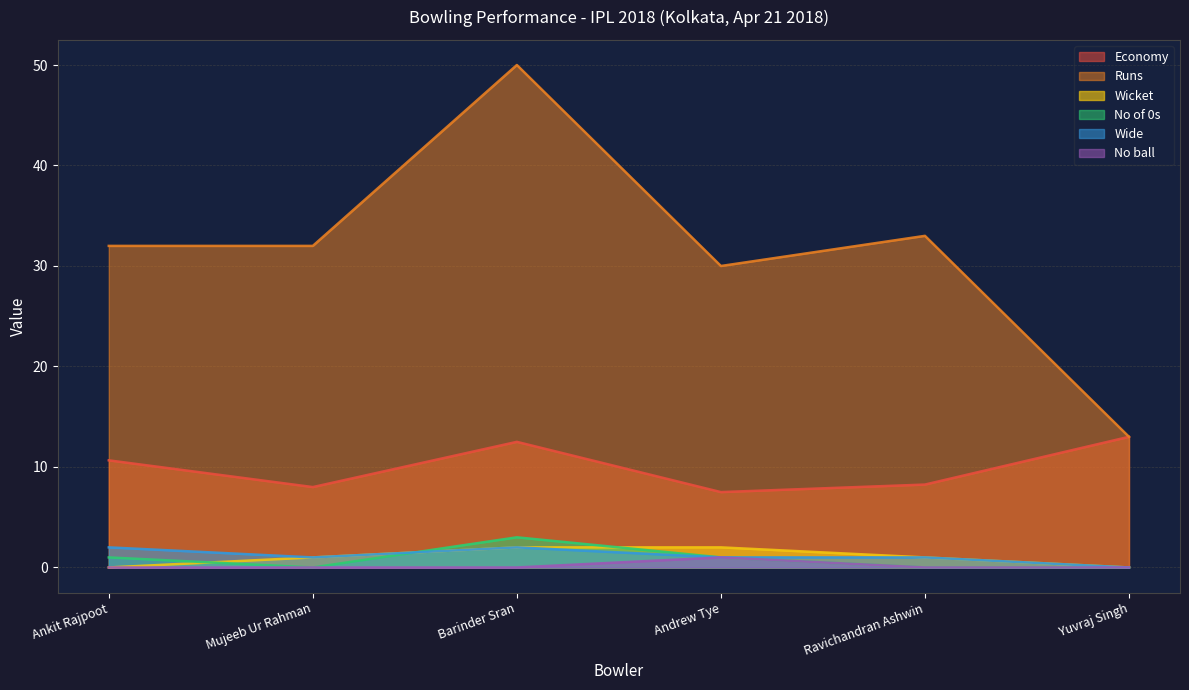

Reading left to right, extract all data points from this chart.

Economy: Ankit Rajpoot=10.7	Mujeeb Ur Rahman=8.0	Barinder Sran=12.5	Andrew Tye=7.5	Ravichandran Ashwin=8.2	Yuvraj Singh=13.0
Runs: Ankit Rajpoot=32.0	Mujeeb Ur Rahman=32.0	Barinder Sran=50.0	Andrew Tye=30.0	Ravichandran Ashwin=33.0	Yuvraj Singh=13.0
Wicket: Ankit Rajpoot=0.0	Mujeeb Ur Rahman=1.0	Barinder Sran=2.0	Andrew Tye=2.0	Ravichandran Ashwin=1.0	Yuvraj Singh=0.0
No of 0s: Ankit Rajpoot=1.0	Mujeeb Ur Rahman=0.0	Barinder Sran=3.0	Andrew Tye=1.0	Ravichandran Ashwin=0.0	Yuvraj Singh=0.0
Wide: Ankit Rajpoot=2.0	Mujeeb Ur Rahman=1.0	Barinder Sran=2.0	Andrew Tye=1.0	Ravichandran Ashwin=1.0	Yuvraj Singh=0.0
No ball: Ankit Rajpoot=0.0	Mujeeb Ur Rahman=0.0	Barinder Sran=0.0	Andrew Tye=1.0	Ravichandran Ashwin=0.0	Yuvraj Singh=0.0